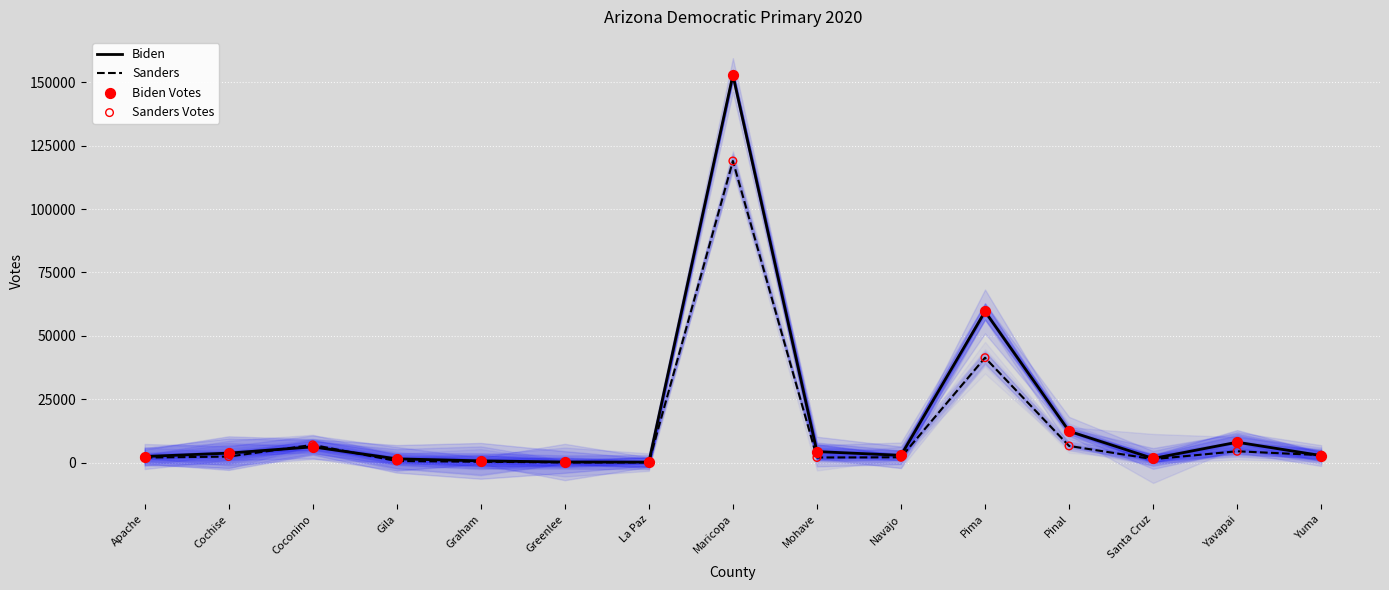

At how many categories does at least one series exceed 55418?

2